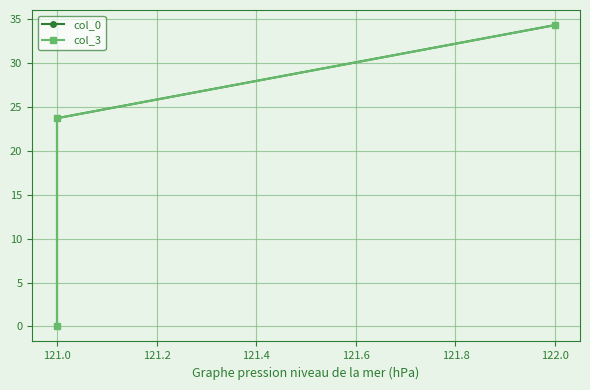

What is the total value across all series at 121.0?

47.5